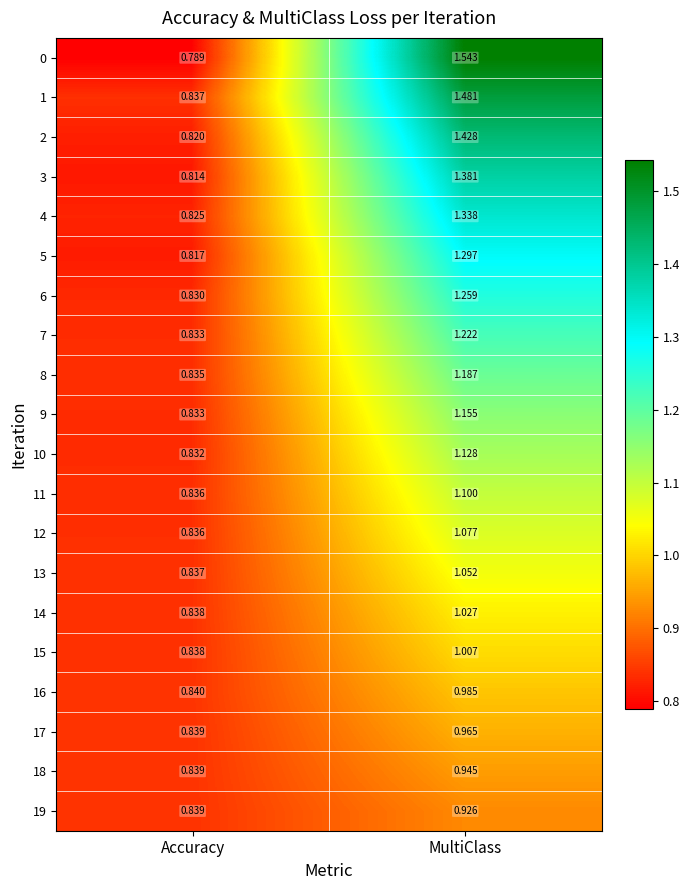

At which category is the sum across all series the highest?

MultiClass